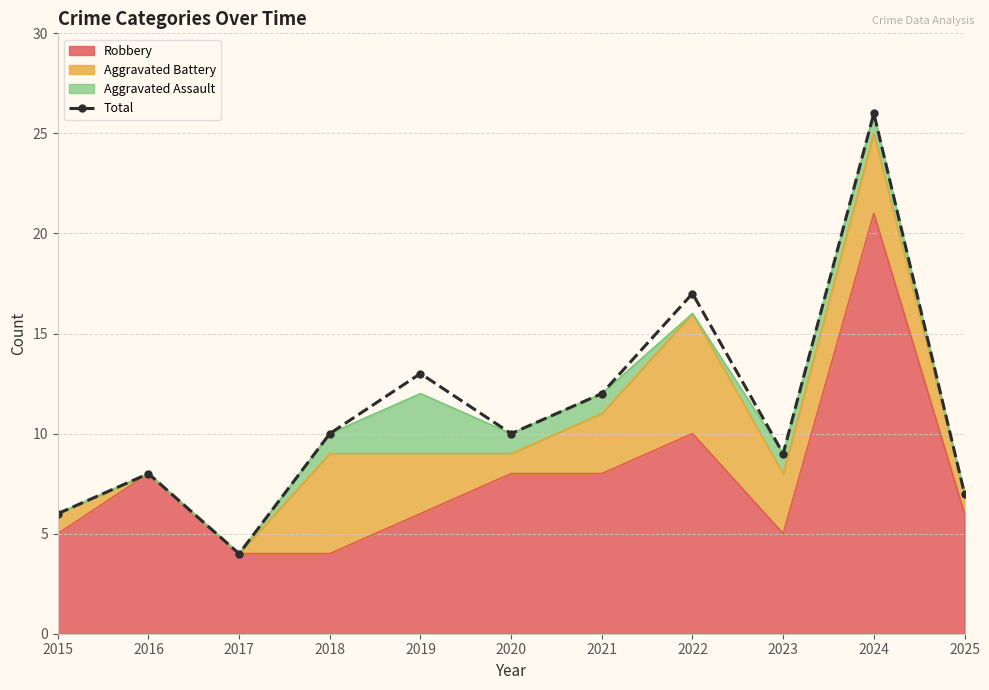

How many values exceed 10?

4